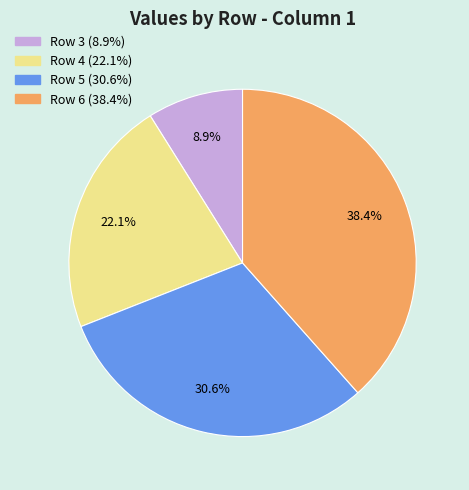

Does any single category account for the majority?

No